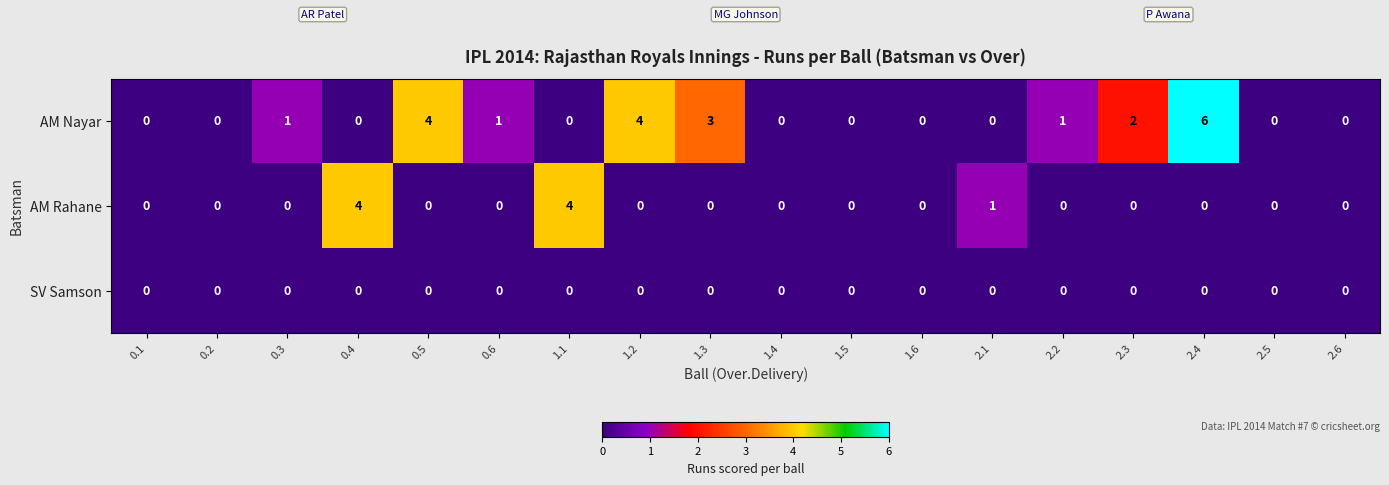

Which series has the largest range (max minus min)?

AM Nayar